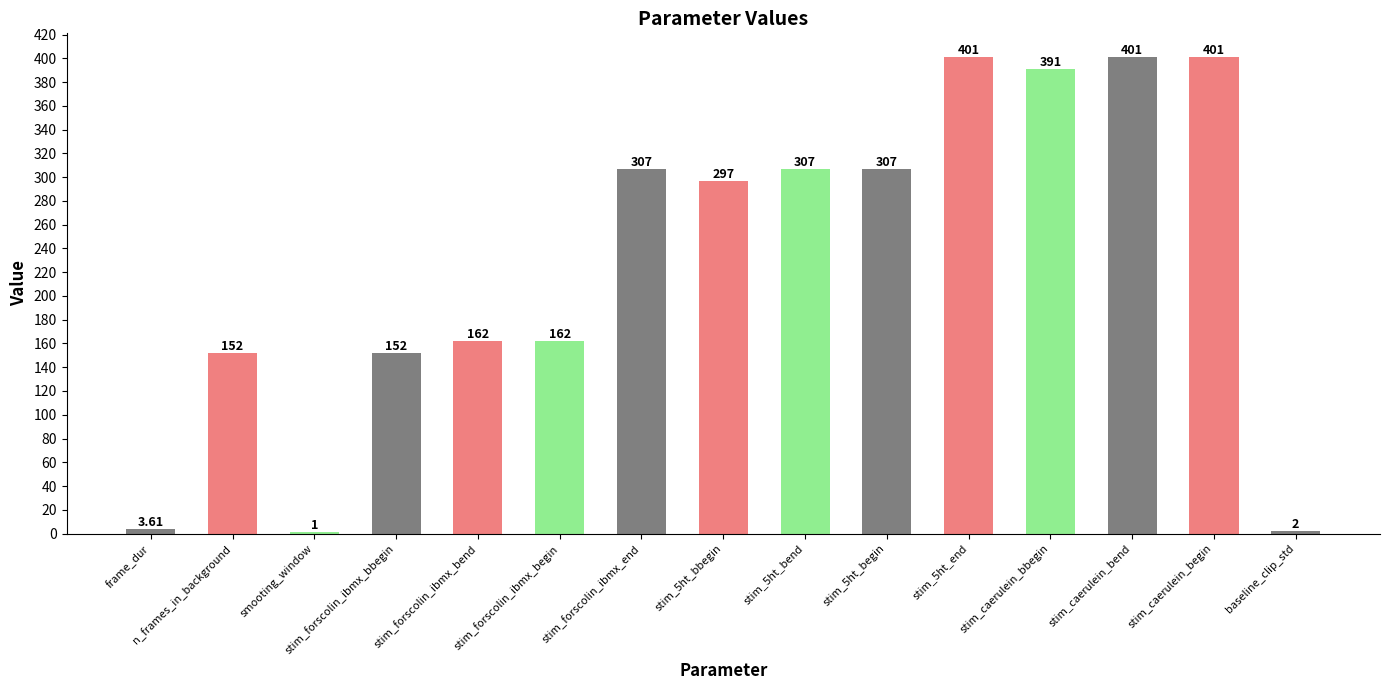

At which label does the data first exceed 297?

stim_forscolin_ibmx_end